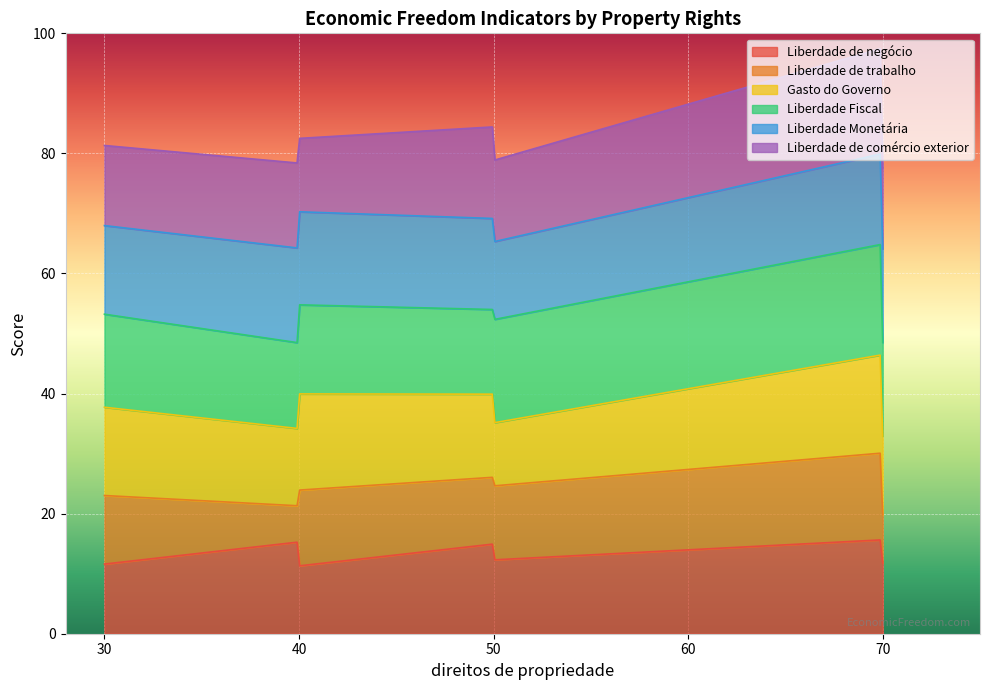

What is the sum of all Liberdade de negócio values?

4082.6